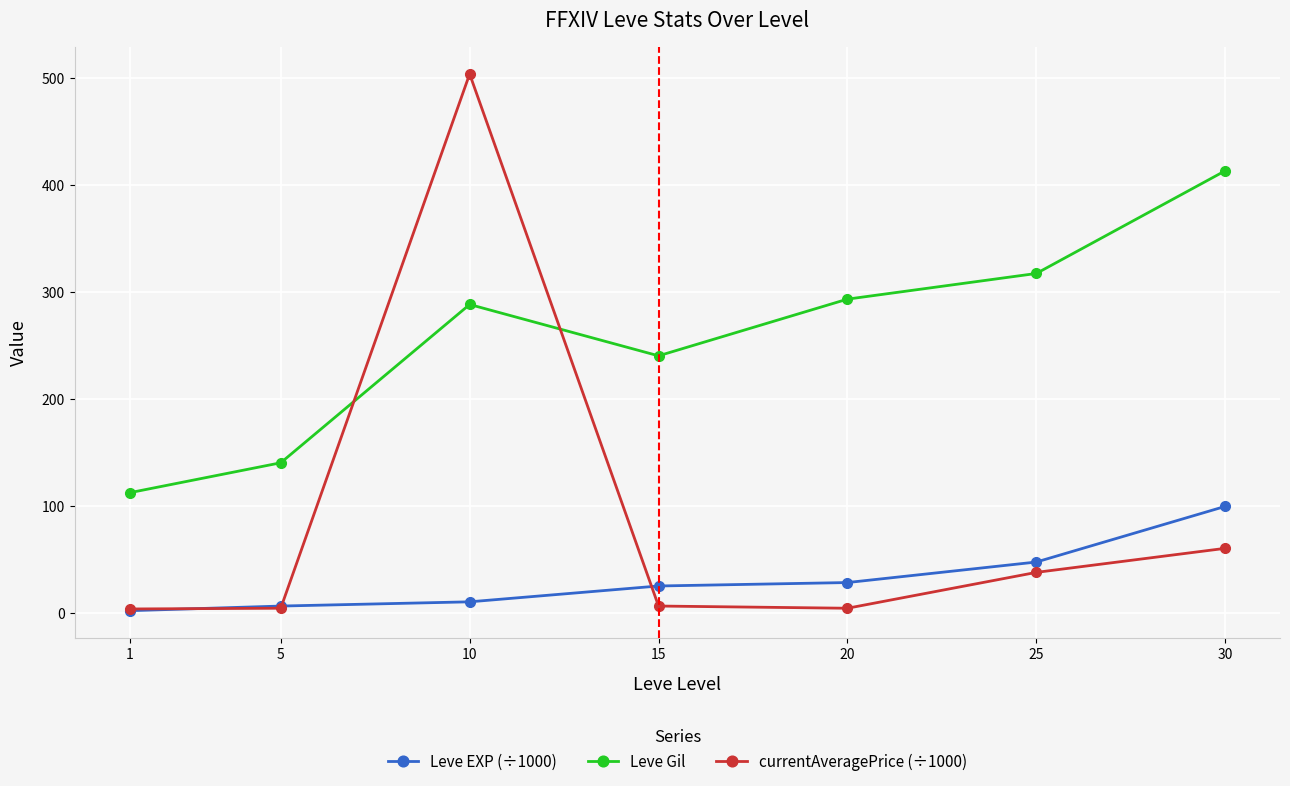

The value of currentAveragePrice (÷1000) at 10 is 758.9. True or false?

False